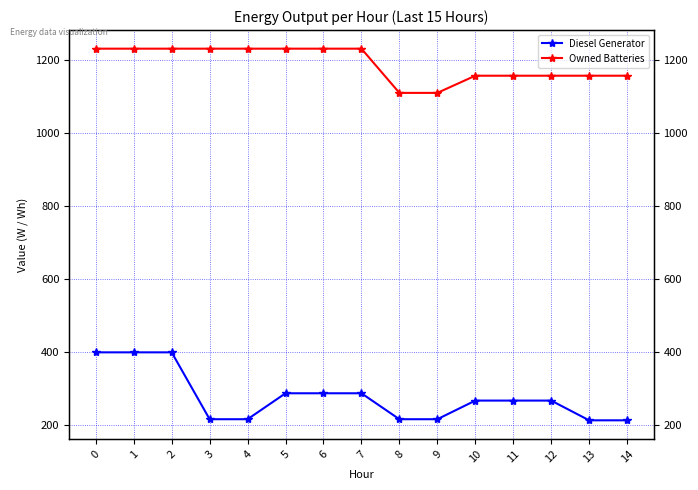

List the labels in order of Owned Batteries value, smallest first.

8, 9, 10, 11, 12, 13, 14, 0, 1, 2, 3, 4, 5, 6, 7